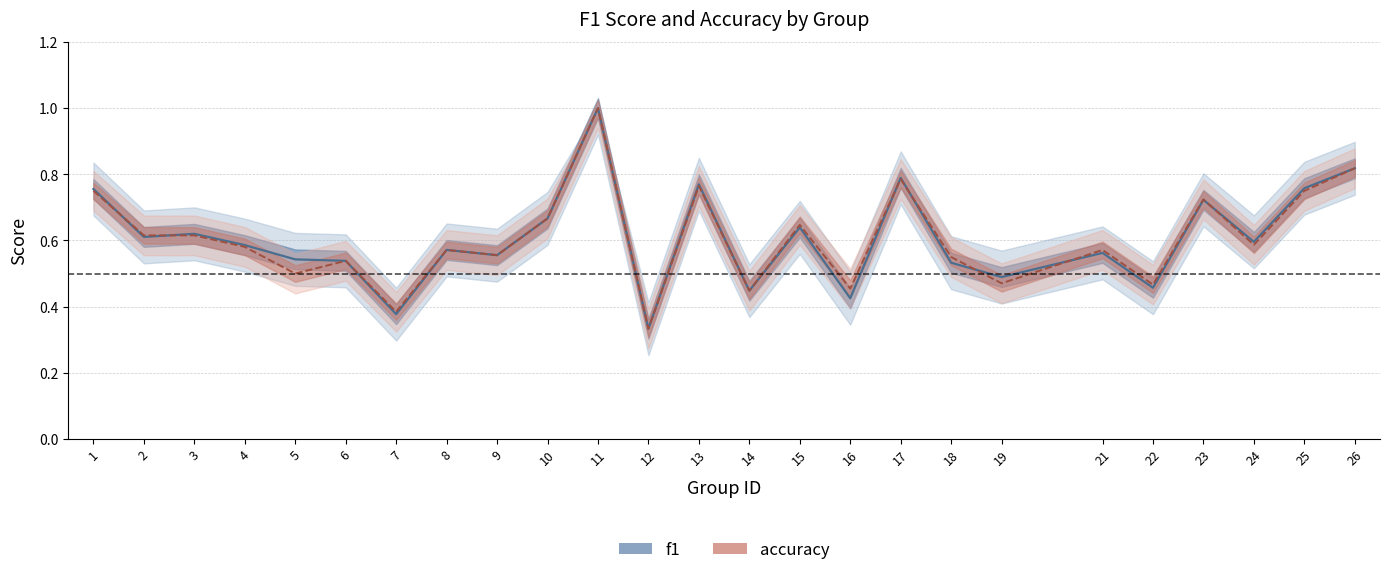

True or false: f1 has a value of 0.5 at 22.

True